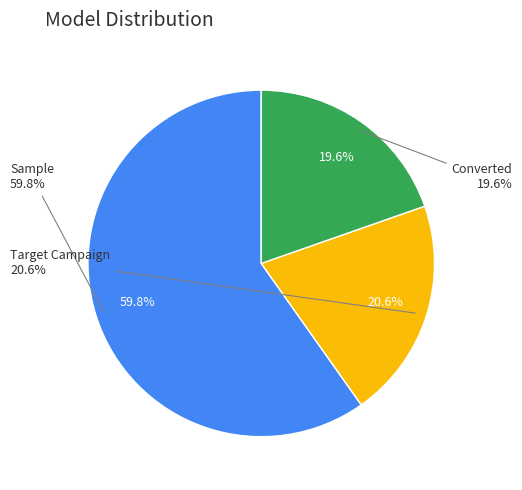

How many segments does this pie chart have?

3